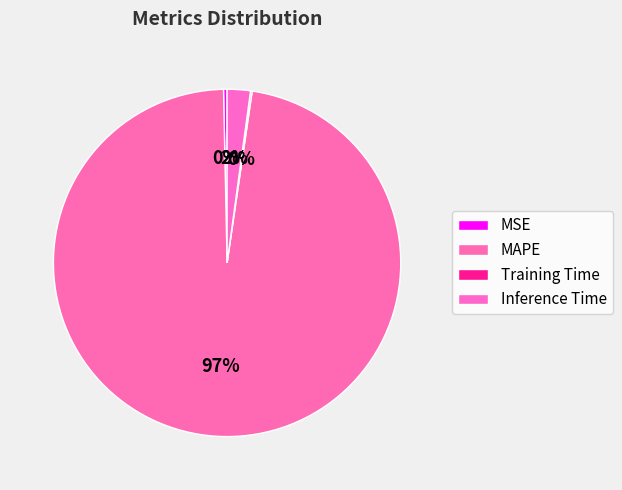

Is it true that MSE is 1% of the pie?

False